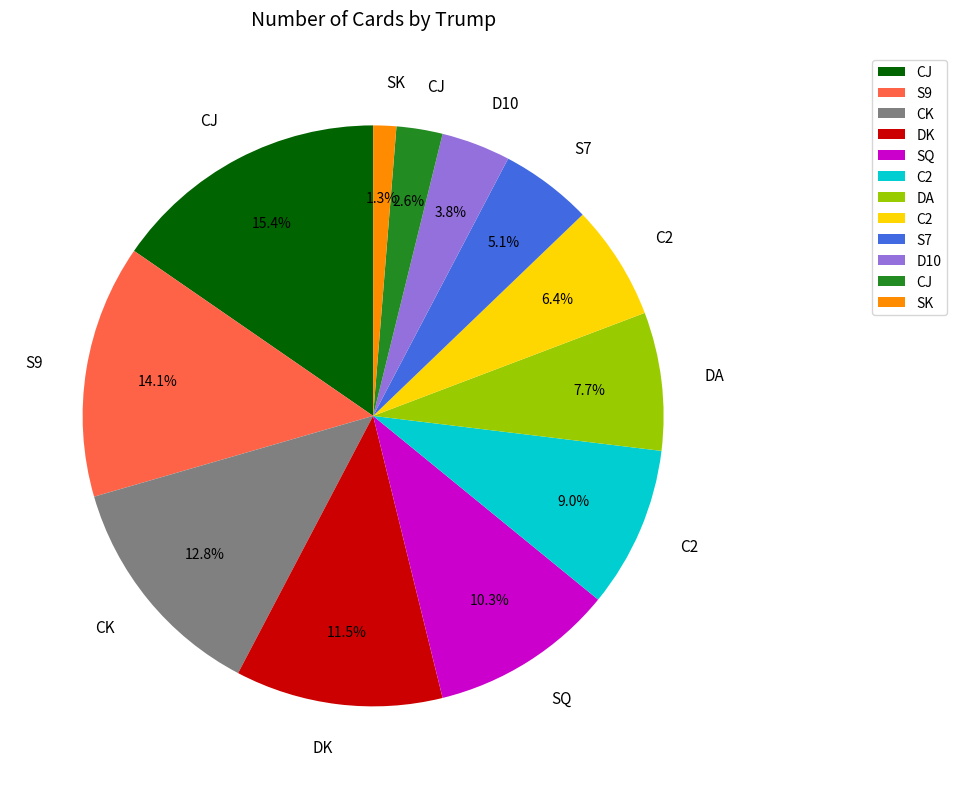

Is there any slice that represents more than half of the pie?

No